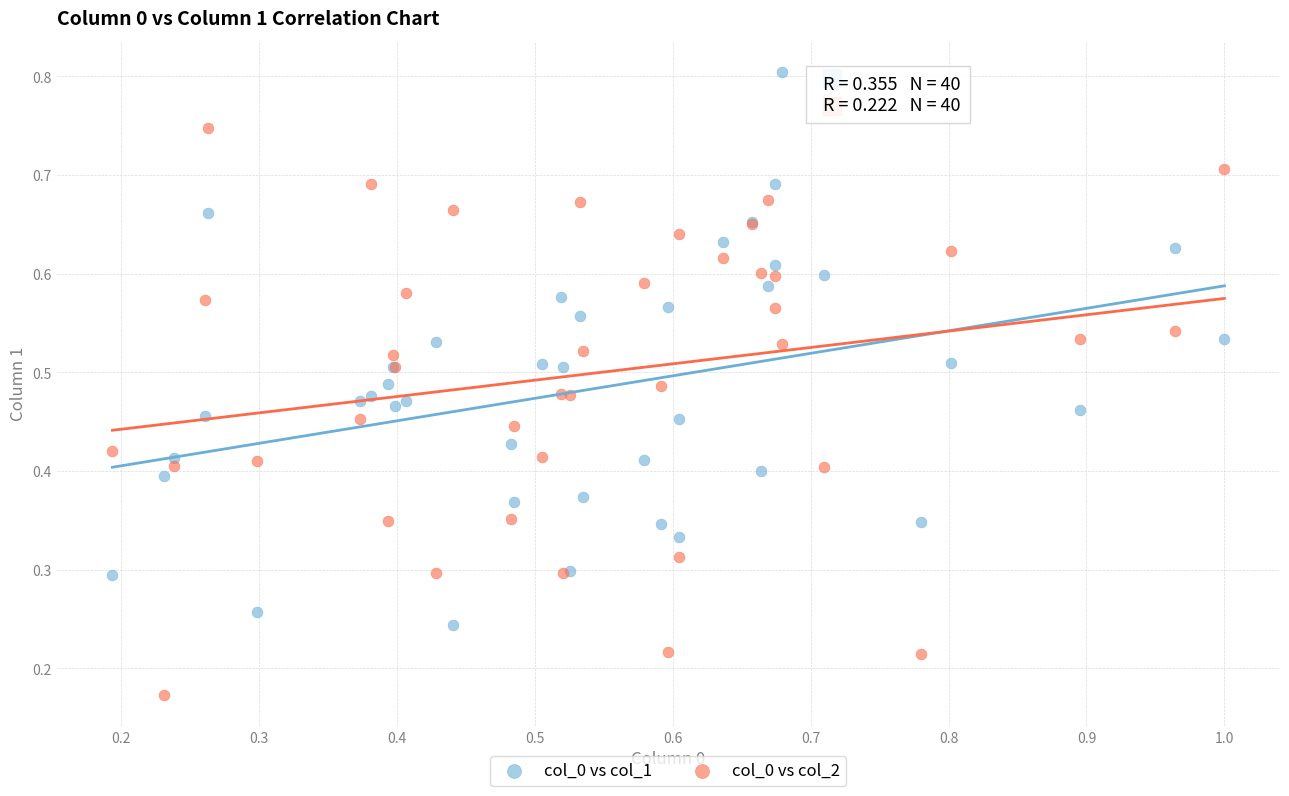

Which series contains the highest Y value?

col_0 vs col_1